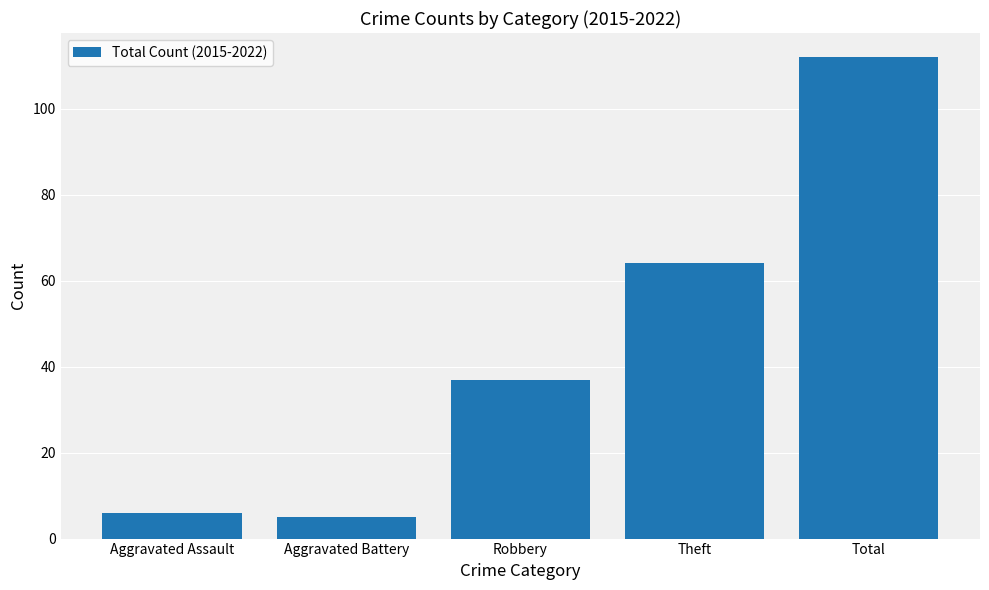

What is the label of the 4th bar from the right?

Aggravated Battery